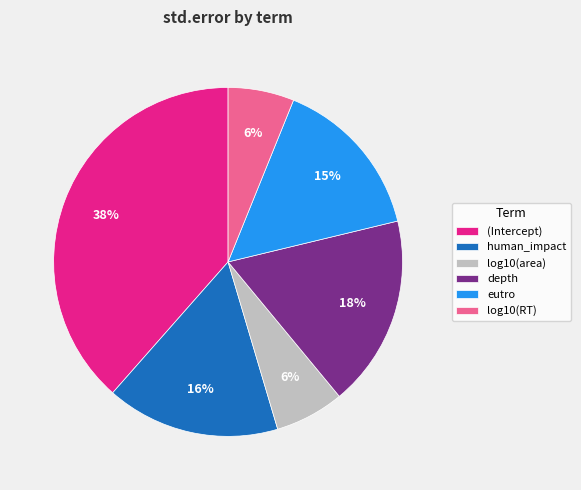

What is the largest slice in the pie chart?

(Intercept)